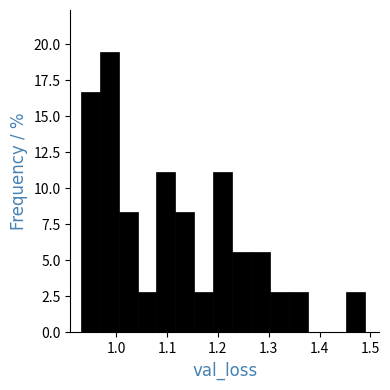

Around what value on the x-axis is the tallest bar? Give the approximate position of its centre, as read against the axis.

0.99